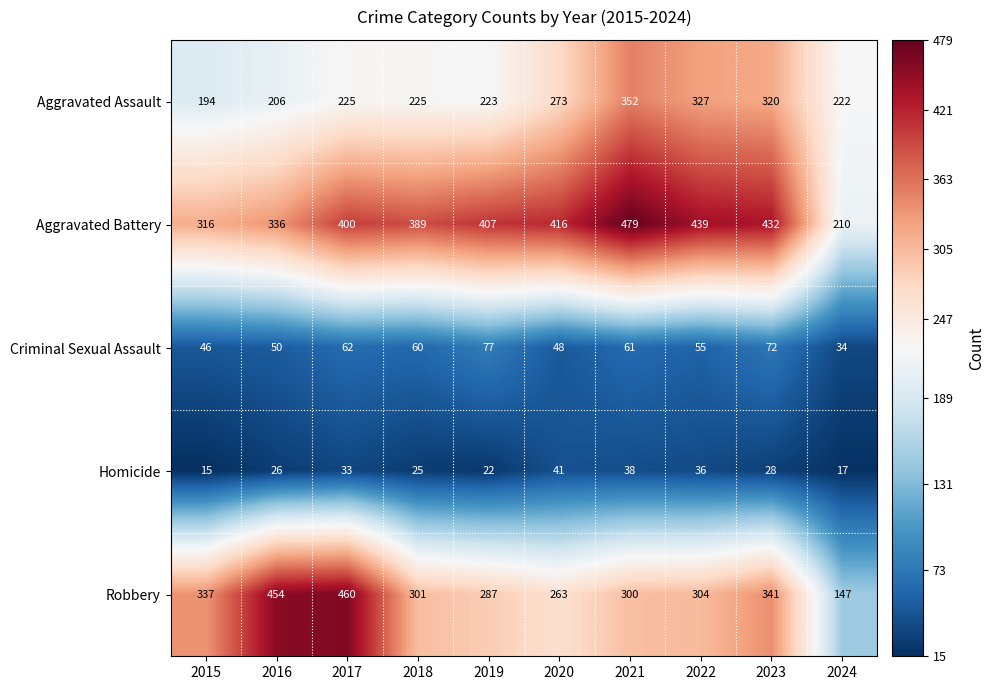

Which series has the widest spread of values?

Robbery